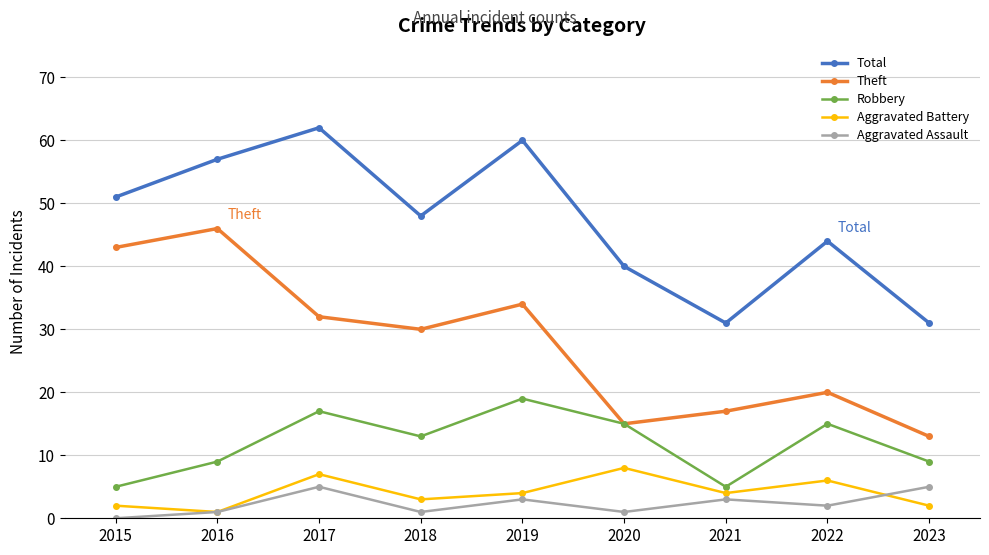

Count the Aggravated Battery values in the range 2 to 6.

6